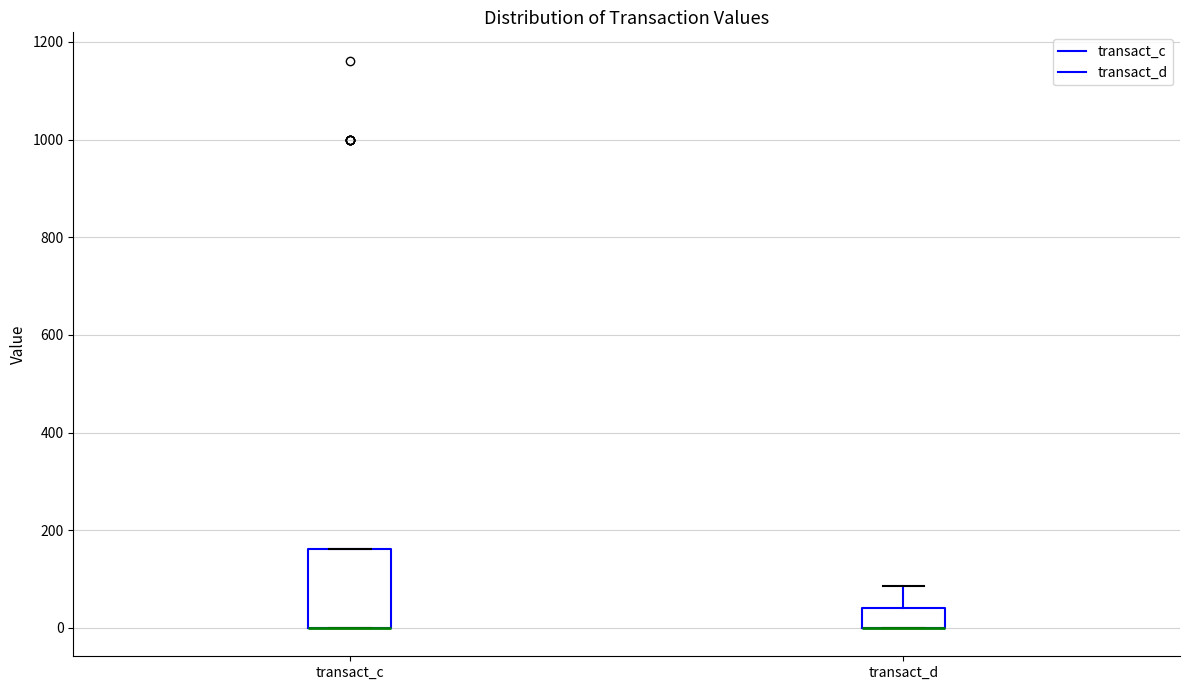

Reading left to right, transcribe this box plot: for each box, give where its median line is, the range the box spans, and where its two whiskers end, as read against the y-axis. The values are not printed on the chart, so give them approximately, as read against the axis.

transact_c: median 0 (drawn on the box's lower edge), box 0 to 160, whiskers 0 to 160
transact_d: median 0 (drawn on the box's lower edge), box 0 to 40, whiskers 0 to 80